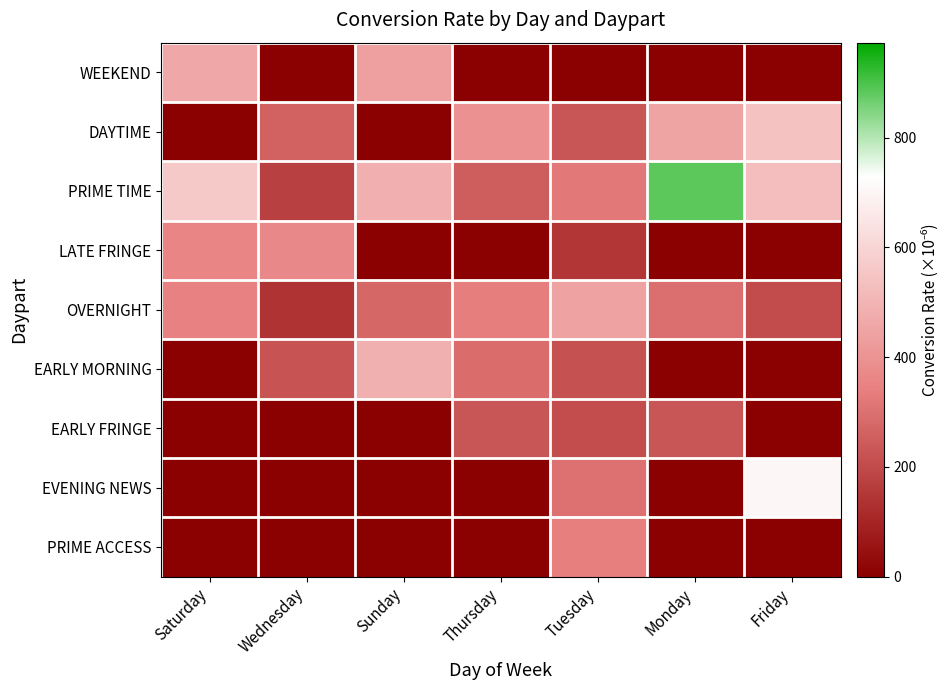

At which category is the sum across all series the highest?

Tuesday